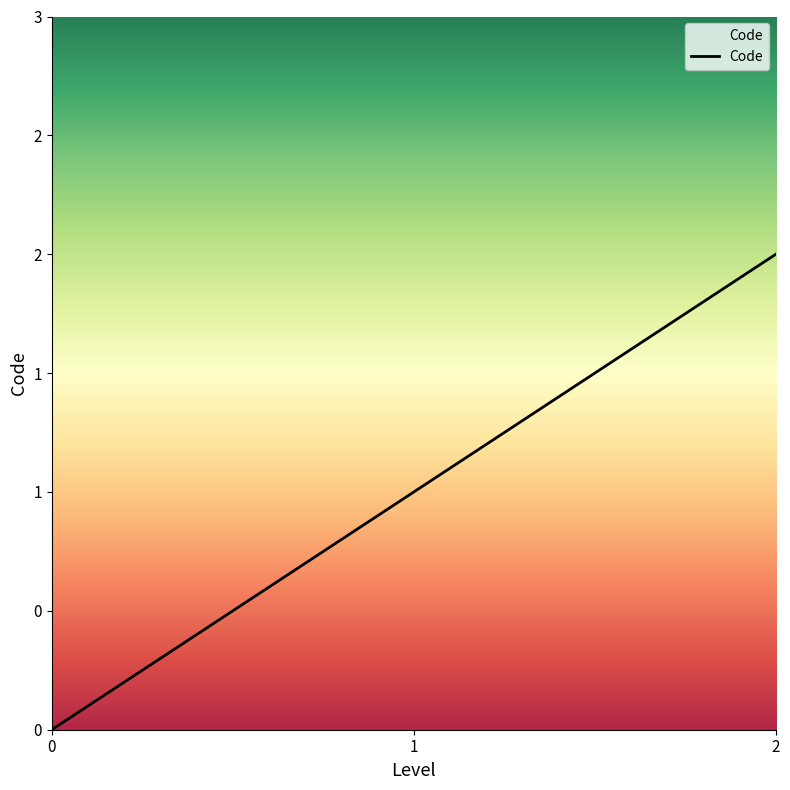

Approximately how many times larger is the value at 1 compared to 2?

0.5